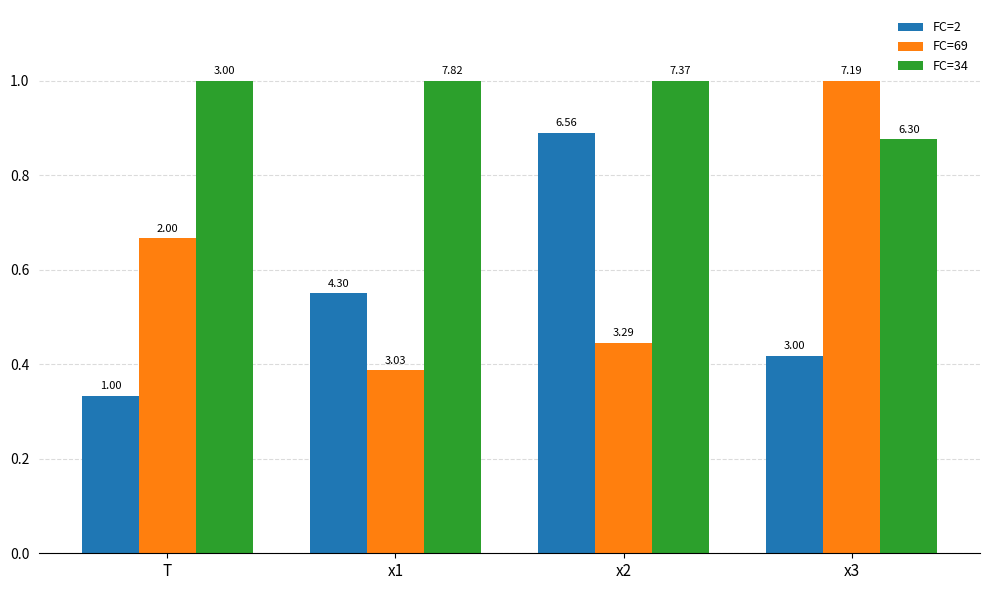

How many bars are there in each group?

3